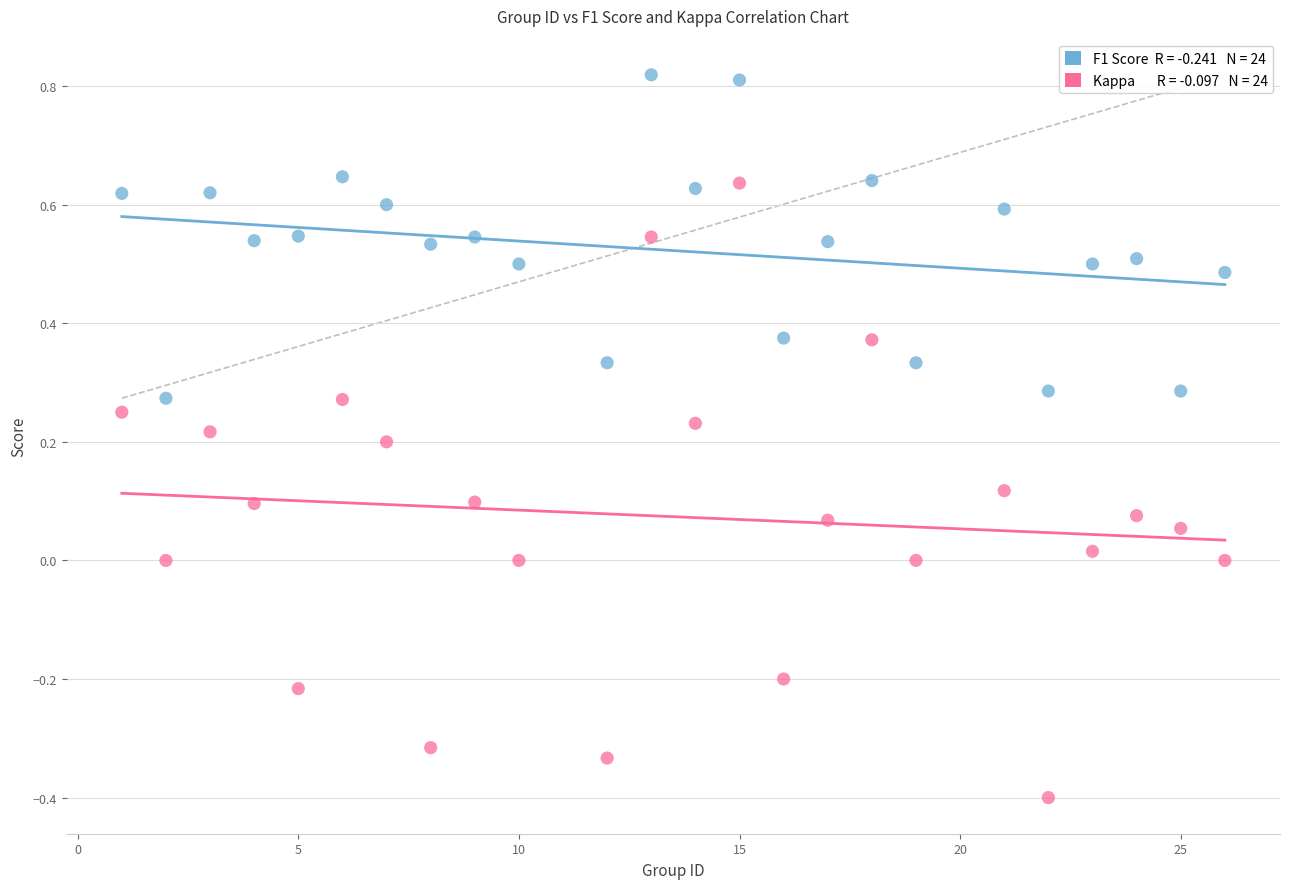

Across all data points, what is the range of X values (max minus min)?

25.0